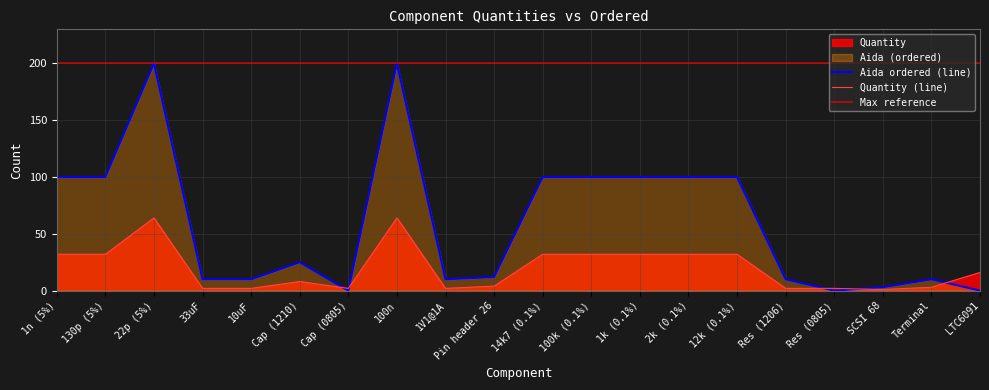

Where do Quantity and Aida (ordered) first cross each other?

Cap (1210) and Cap (0805)